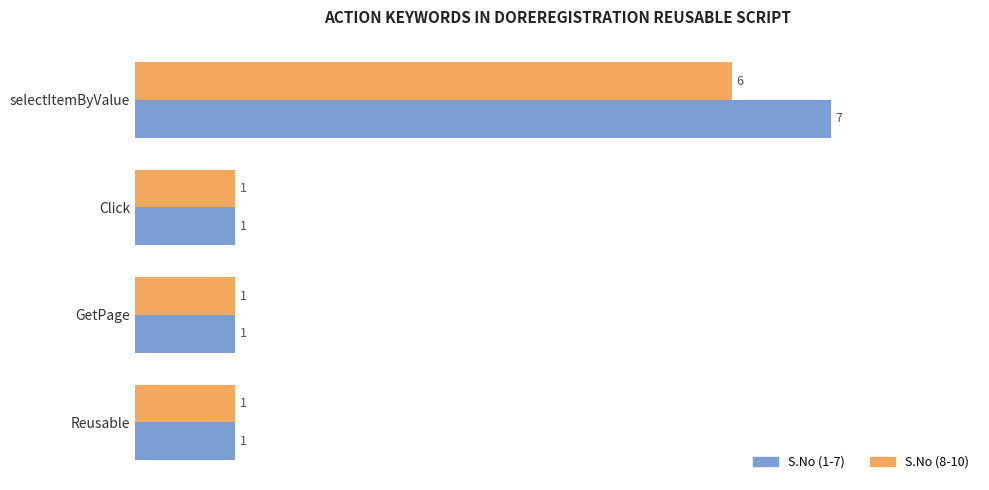

Which series has the largest total across all categories?

S.No (1-7)